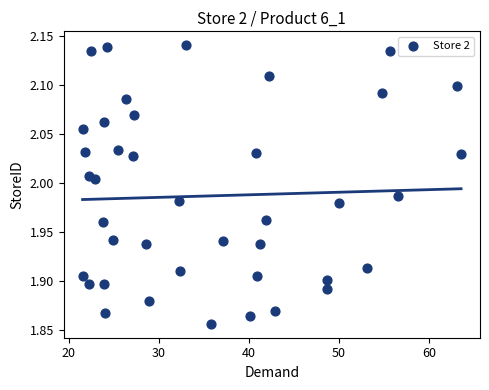

What is the range of Y values (max minus min)?

0.3